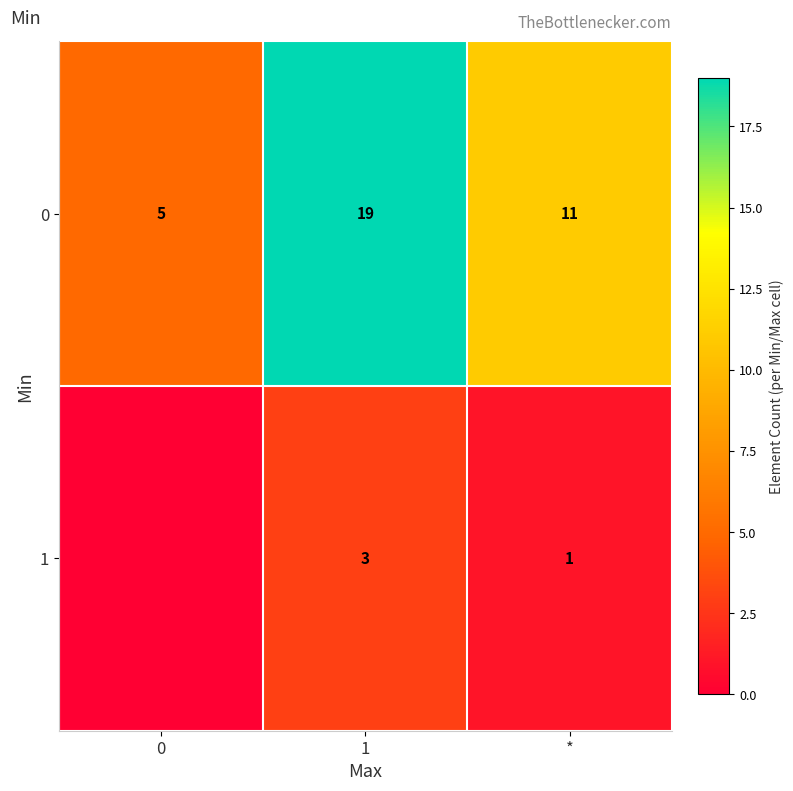

The 1 series shows 0 at *. True or false?

False